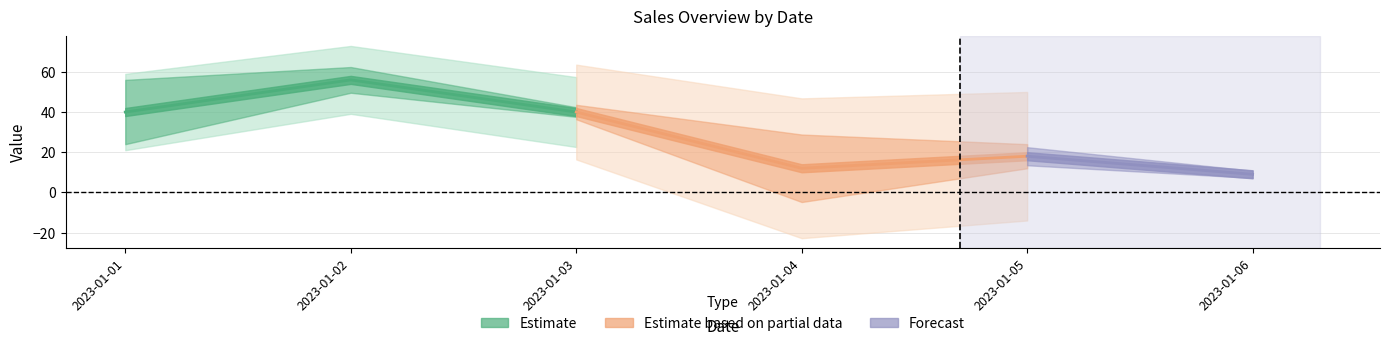

Does the chart display data point markers on the line(s)?

No